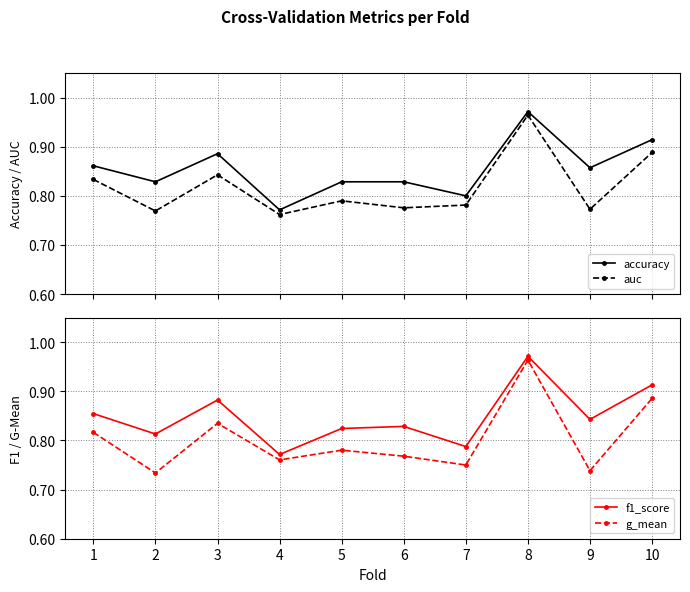

At which label is g_mean closest to 0?

2